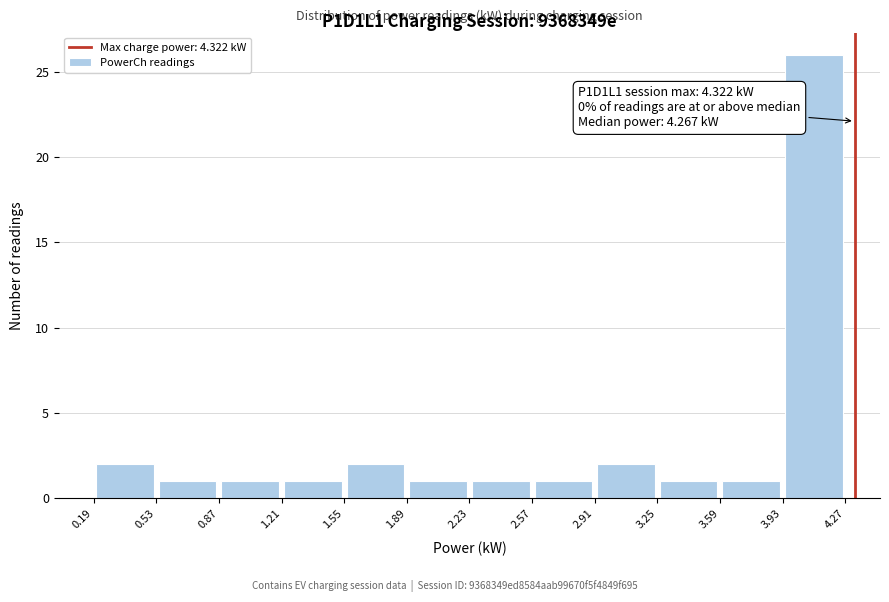

Over which range of the x-axis is the bar tallest?

3.93 to 4.27